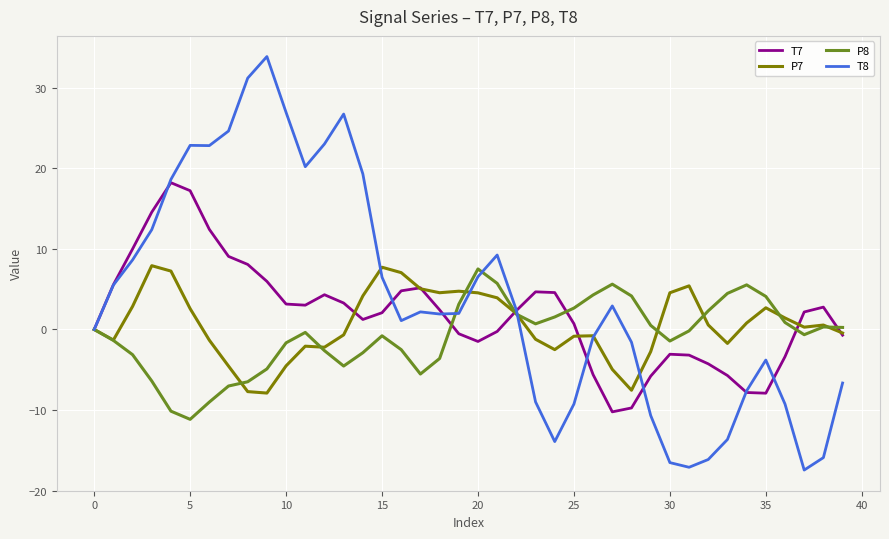

Which series has the widest spread of values?

T8